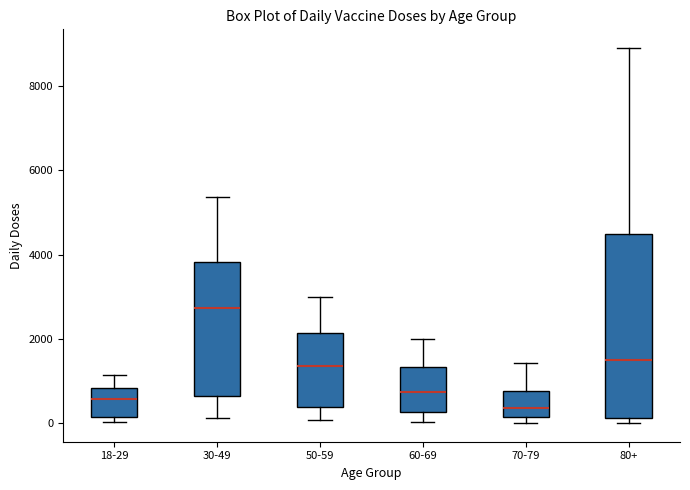

Comparing the boxes themselves (not the whiskers), which one is the tallest?

80+